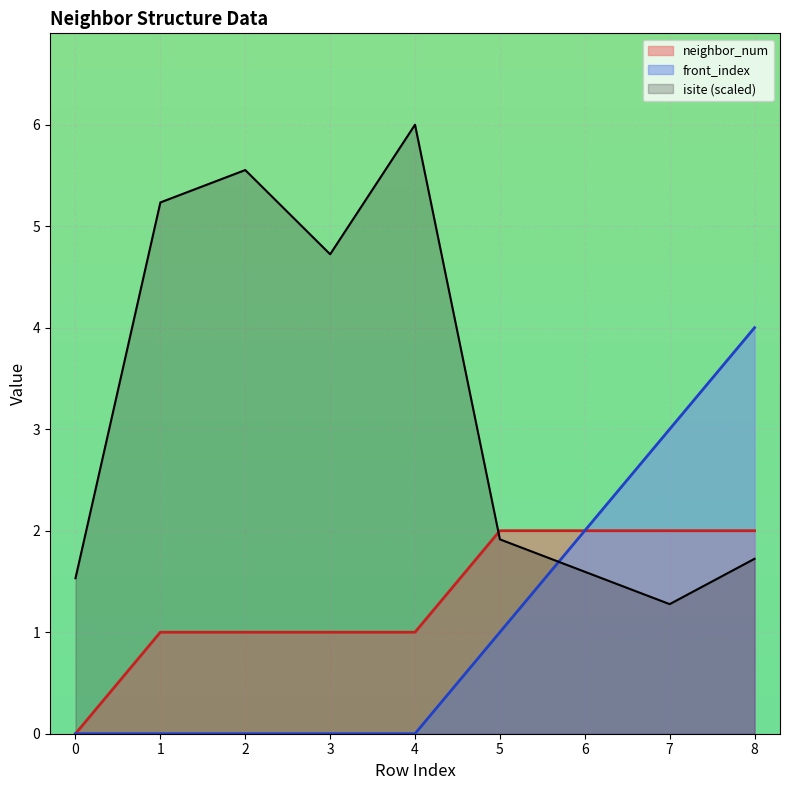

What are all the series names shown in the legend?

neighbor_num, front_index, isite (scaled)